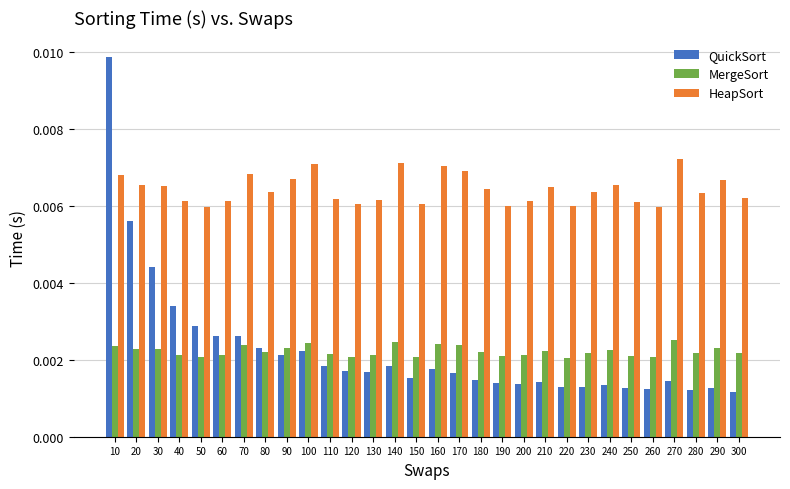

Between 100 and 110, which series saw the biggest shift?

HeapSort